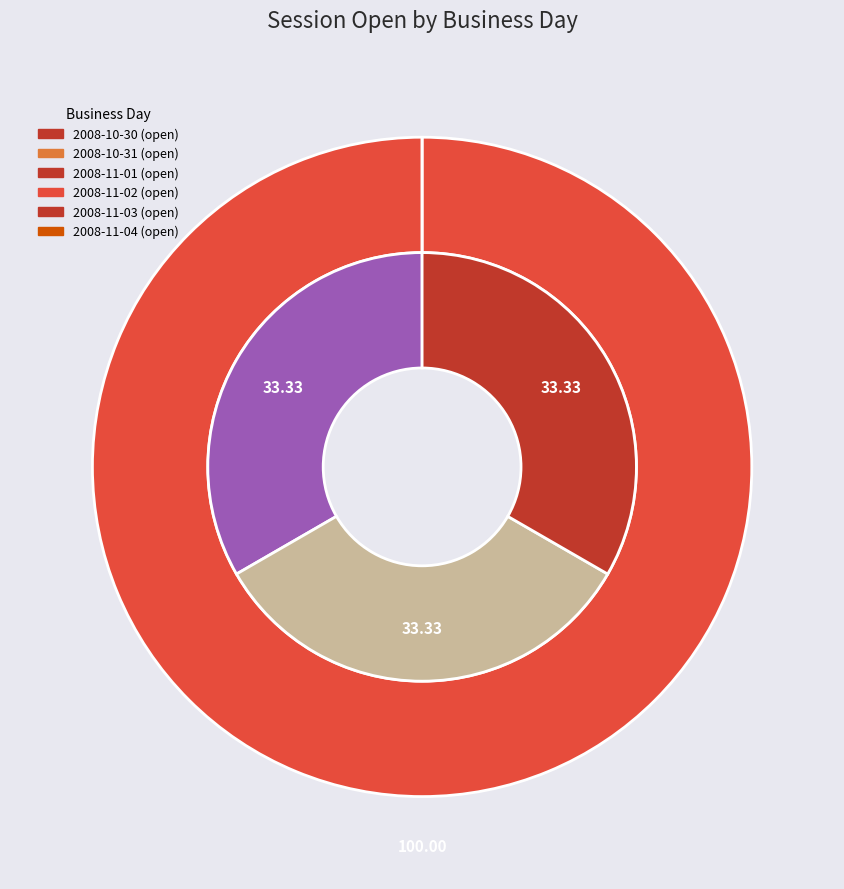

Which series has the widest spread of values?

session open